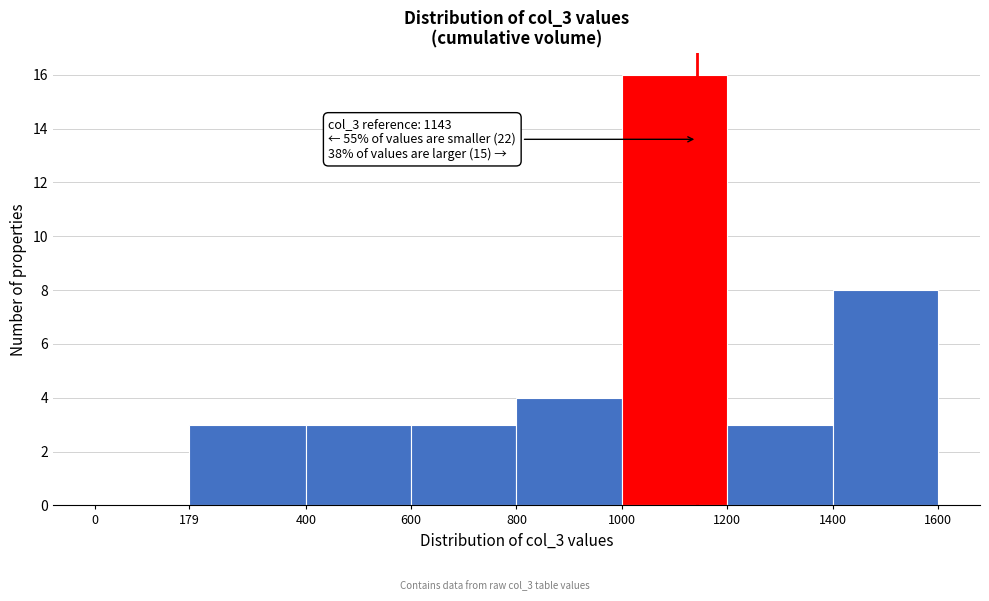

Over which range of the x-axis is the bar tallest?

1000 to 1200